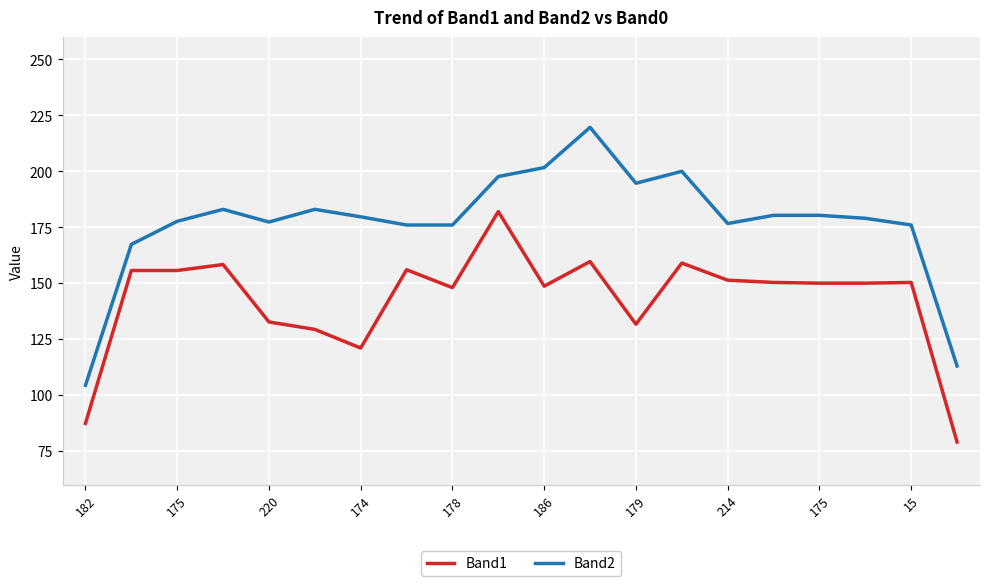

What is the difference between the maximum and minimum values in the Band1 series?

103.0